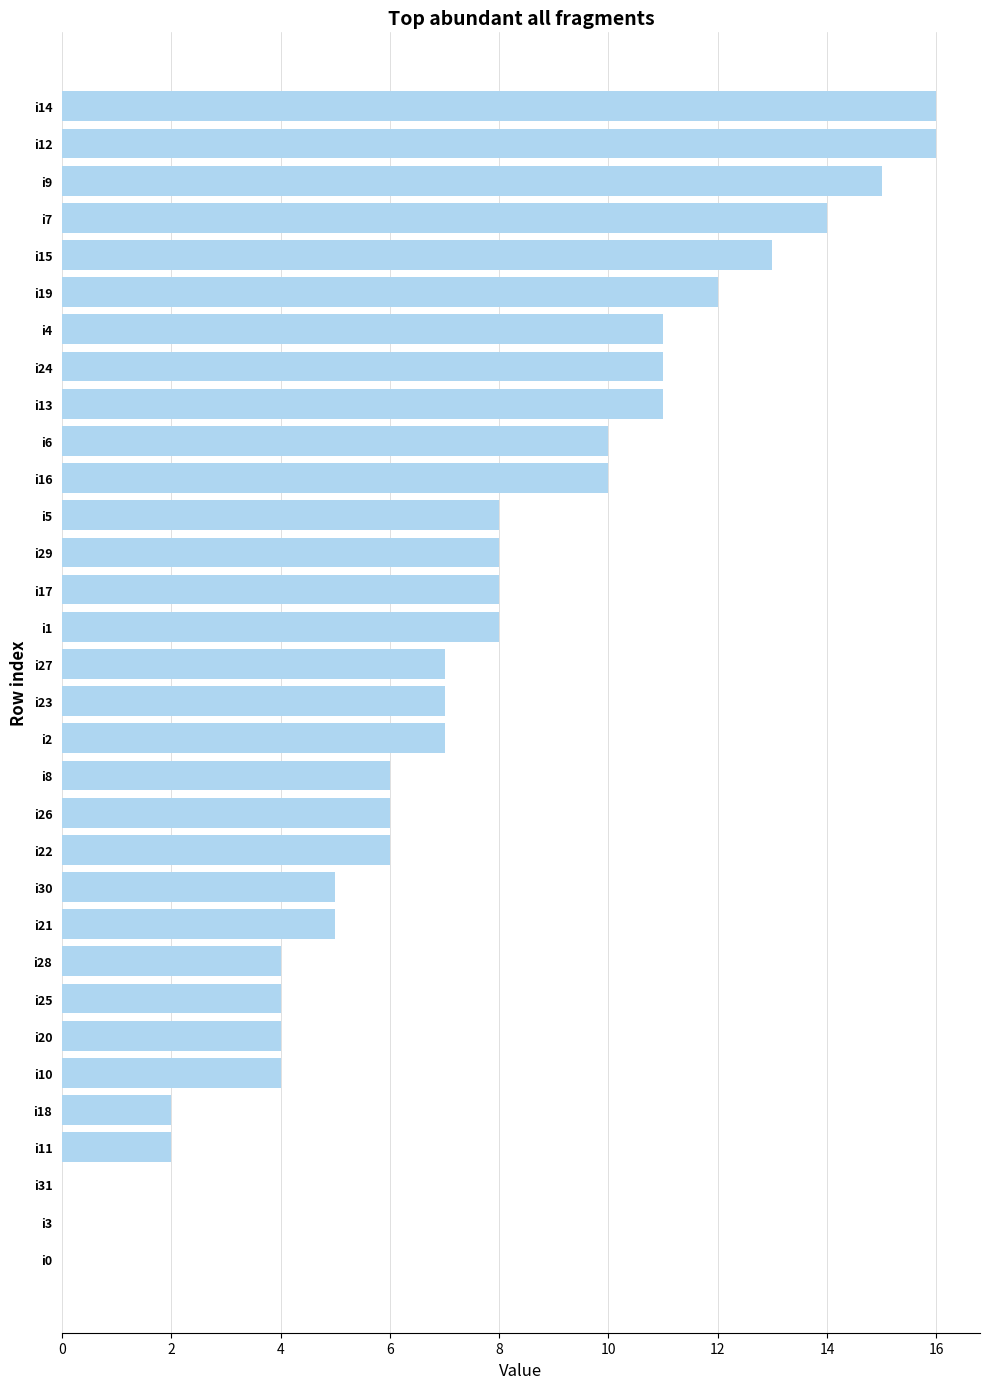

Which has a higher value, i23 or i21?

i23